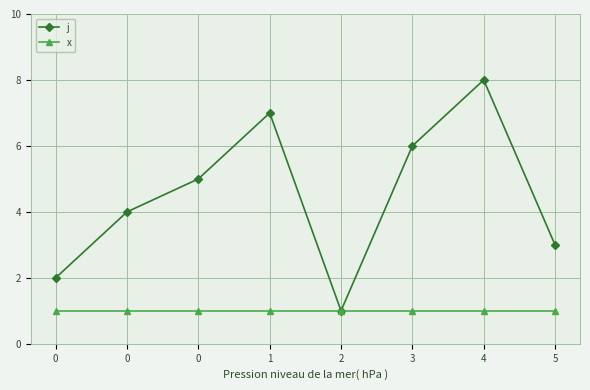

What is the spread (max minus min) of values at 0?

1